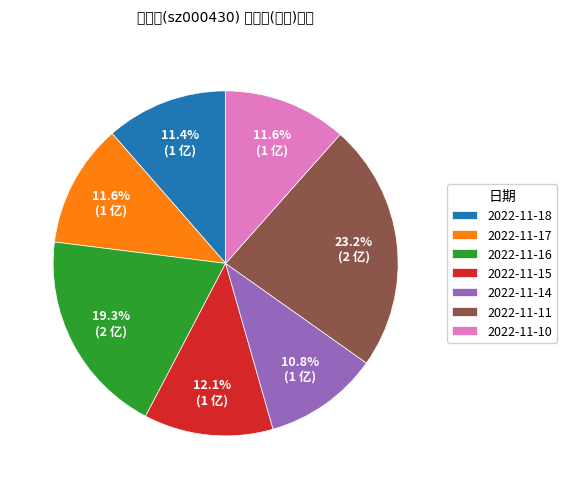

Which has a higher value, 2022-11-10 or 2022-11-18?

2022-11-10